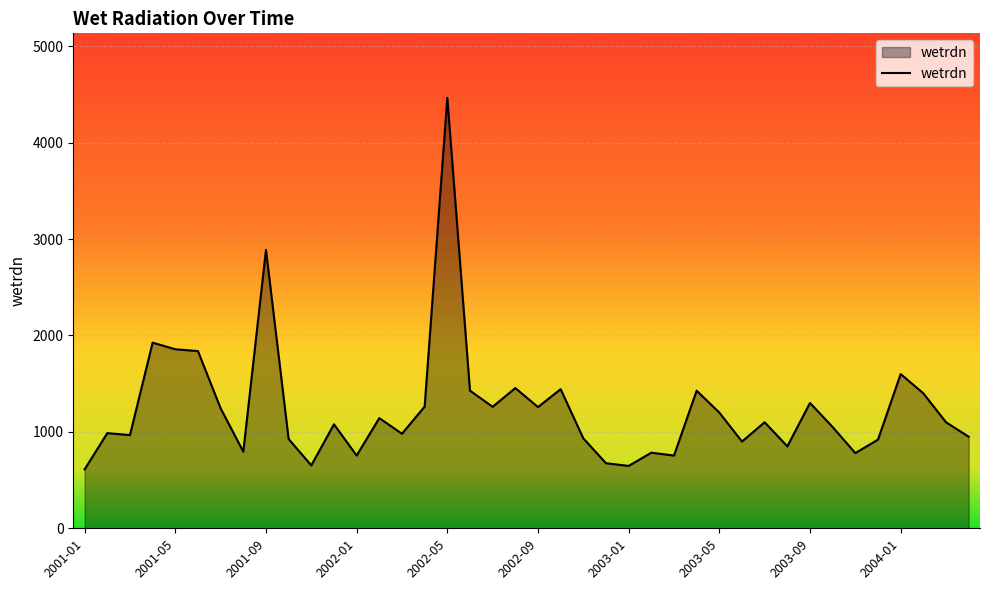

What is the difference between the maximum and minimum values?

3853.2